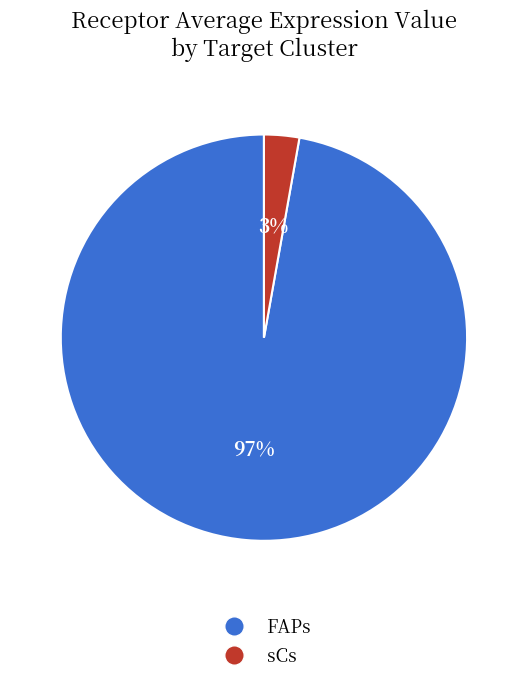

To the nearest percent, what is the combined percentage of FAPs and sCs?

100%